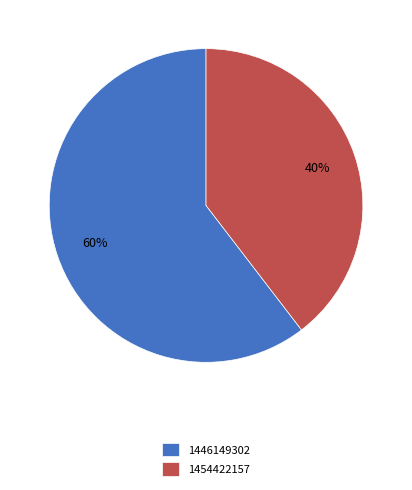

How many segments does this pie chart have?

2